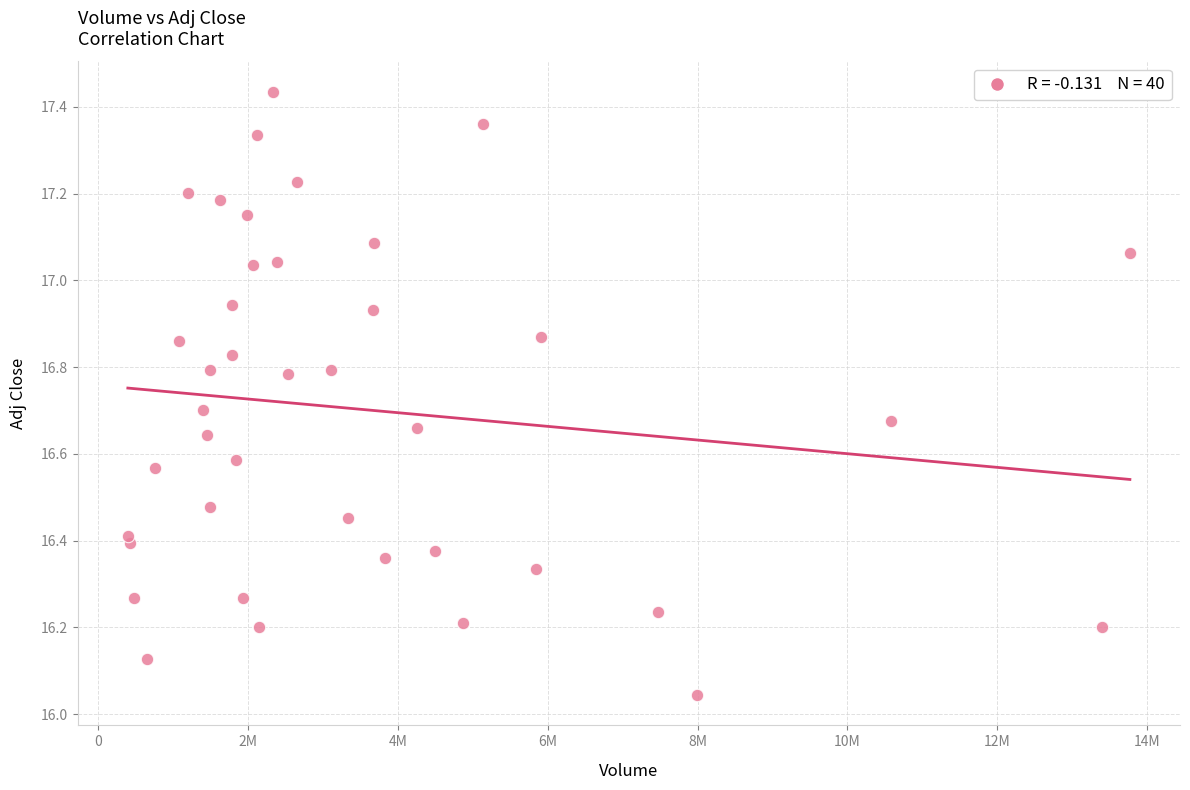

What is the range of X values (max minus min)?

13376000.0